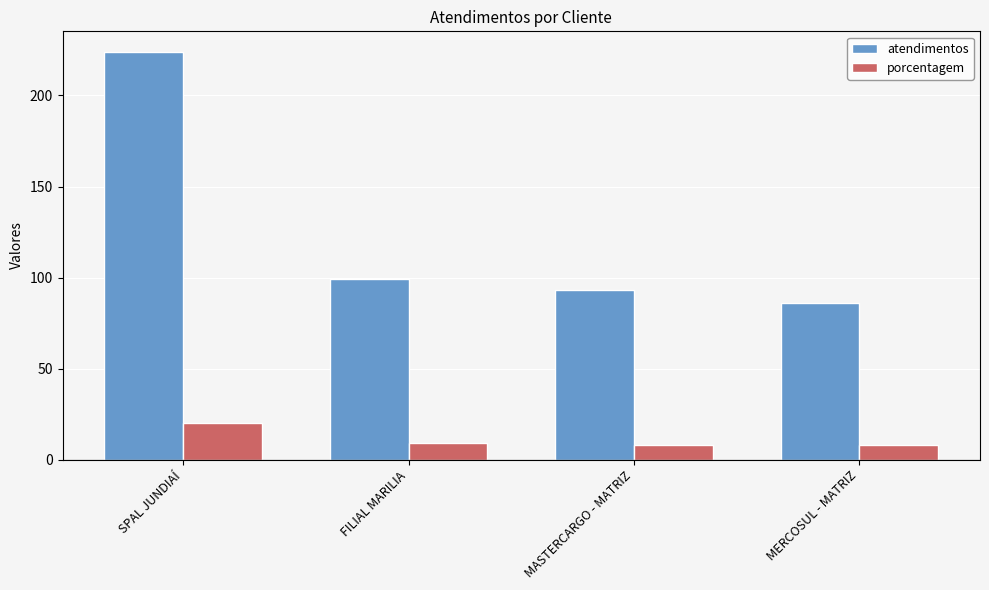

Rank the series by their maximum value, from lowest to highest.

porcentagem, atendimentos